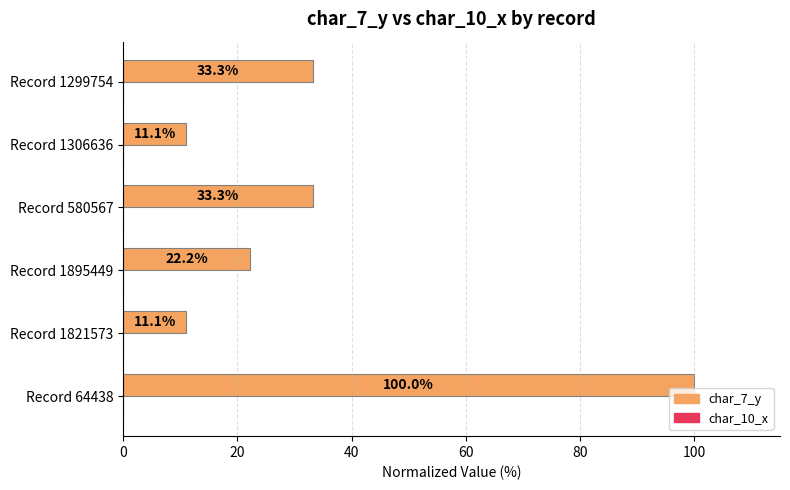

What is the difference between the values at Record 1306636 and Record 64438?

88.9